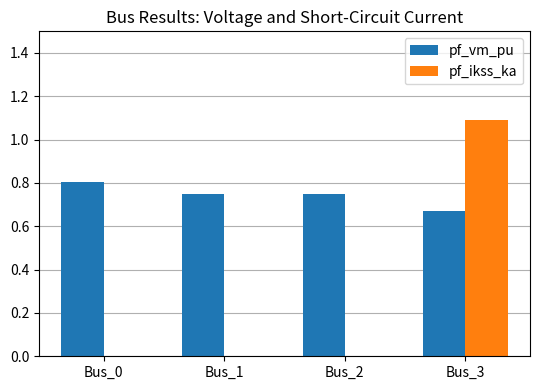

What is the total value across all series at Bus_3?

1.8